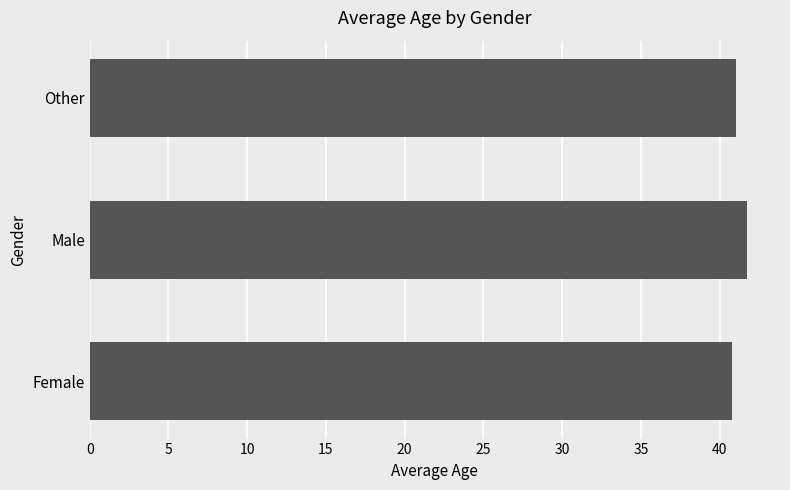

Is it true that the value at Female is 54.7?

False